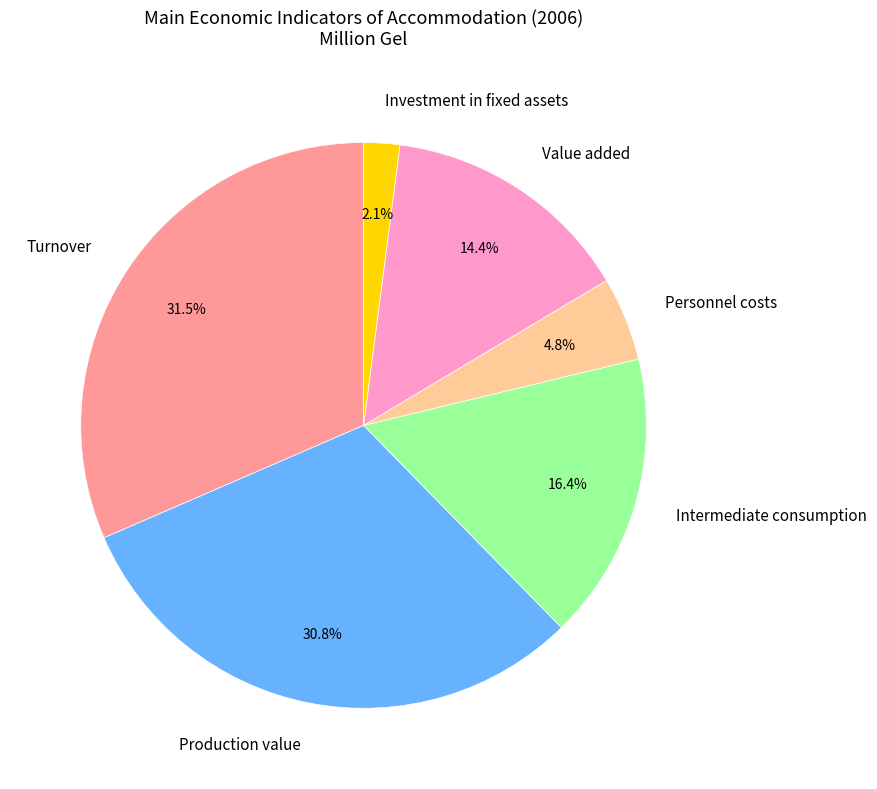

What is the ratio of the value at Personnel costs to the value at Investment in fixed assets?

2.3